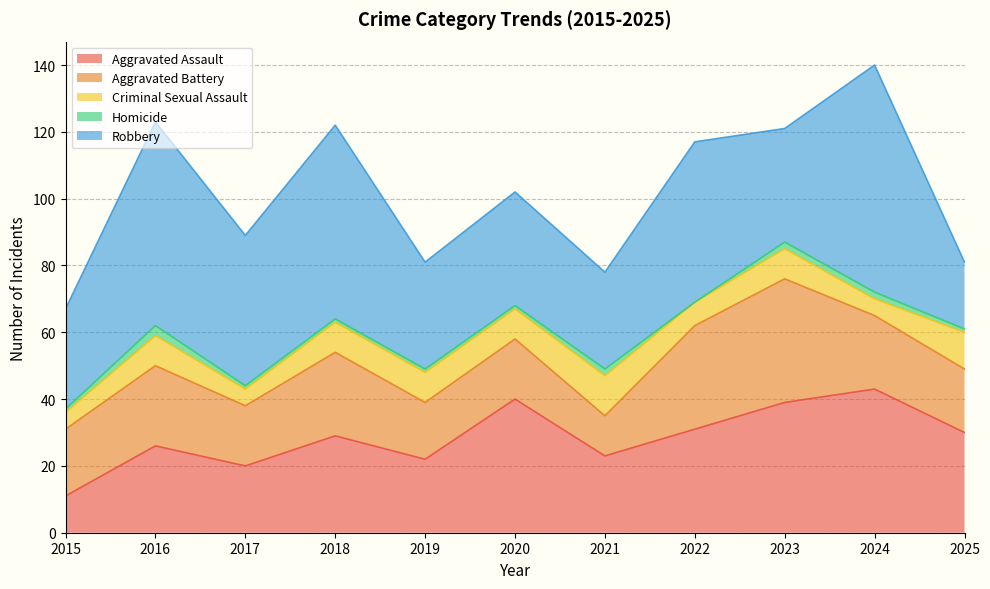

At which category does Aggravated Battery reach its first local peak?

2016